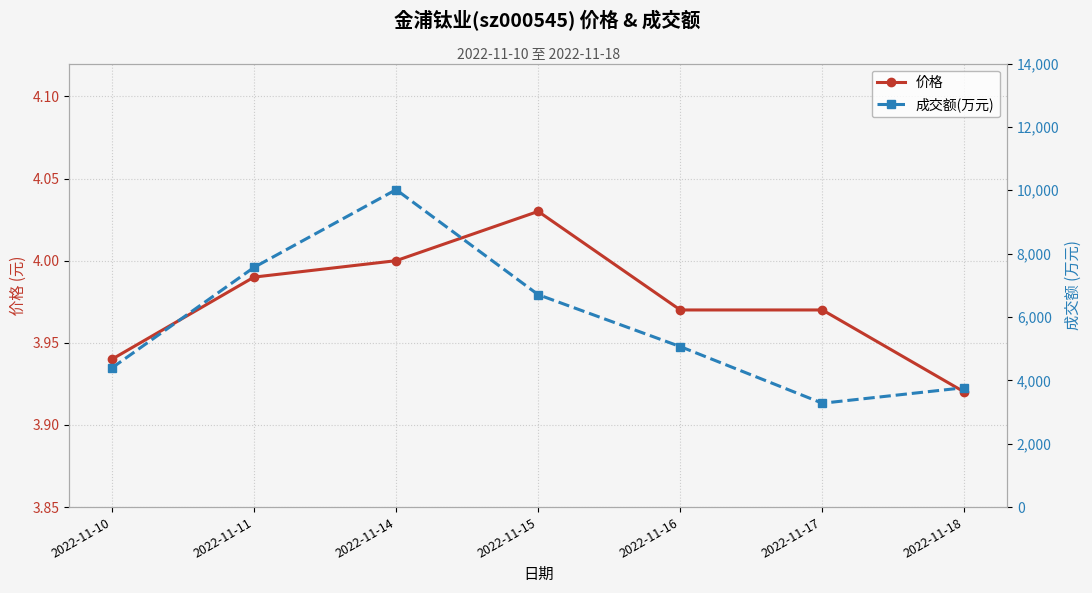

Where is 成交额(万元) nearest to the value 6649?

2022-11-15